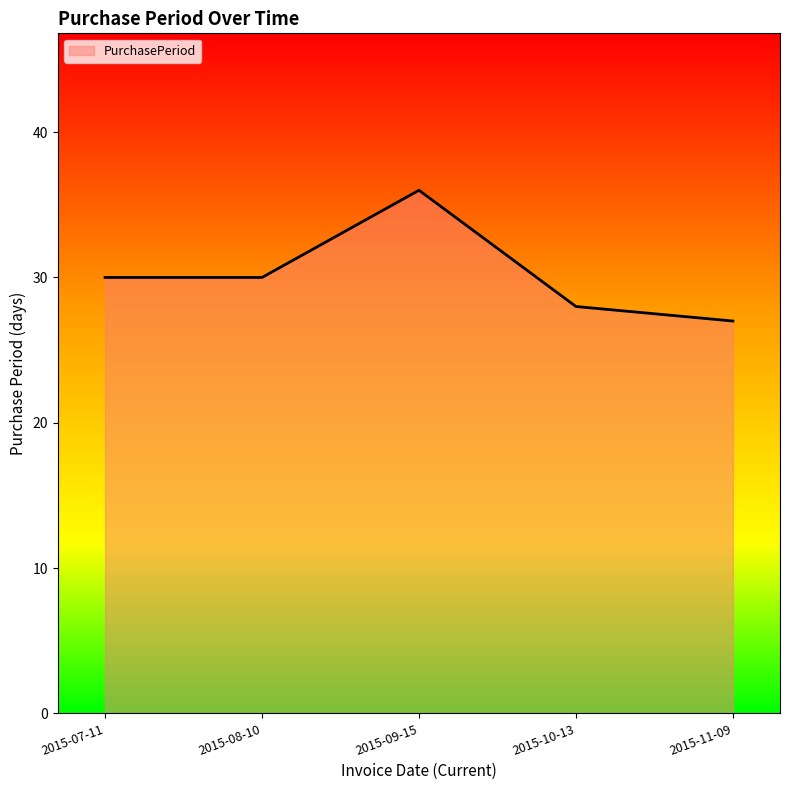

Is it true that the value at 2015-09-15 is 36?

True